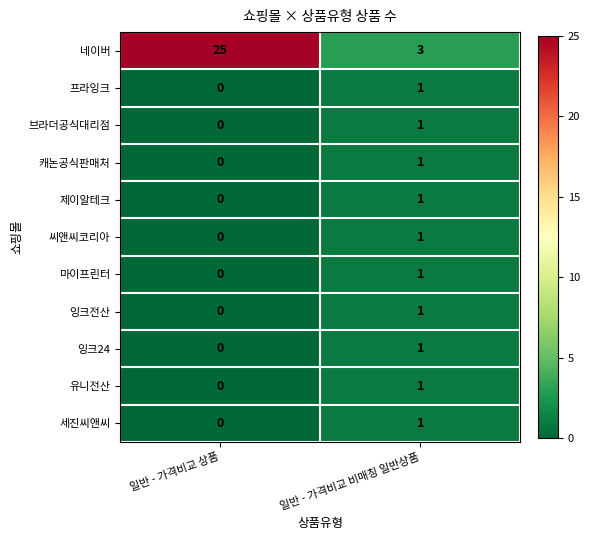

Reading left to right, extract all data points from this chart.

네이버: 일반 - 가격비교 상품=25	일반 - 가격비교 비매칭 일반상품=3
프라잉크: 일반 - 가격비교 상품=0	일반 - 가격비교 비매칭 일반상품=1
브라더공식대리점: 일반 - 가격비교 상품=0	일반 - 가격비교 비매칭 일반상품=1
캐논공식판매처: 일반 - 가격비교 상품=0	일반 - 가격비교 비매칭 일반상품=1
제이알테크: 일반 - 가격비교 상품=0	일반 - 가격비교 비매칭 일반상품=1
씨앤씨코리아: 일반 - 가격비교 상품=0	일반 - 가격비교 비매칭 일반상품=1
마이프린터: 일반 - 가격비교 상품=0	일반 - 가격비교 비매칭 일반상품=1
잉크전산: 일반 - 가격비교 상품=0	일반 - 가격비교 비매칭 일반상품=1
잉크24: 일반 - 가격비교 상품=0	일반 - 가격비교 비매칭 일반상품=1
유니전산: 일반 - 가격비교 상품=0	일반 - 가격비교 비매칭 일반상품=1
세진씨앤씨: 일반 - 가격비교 상품=0	일반 - 가격비교 비매칭 일반상품=1